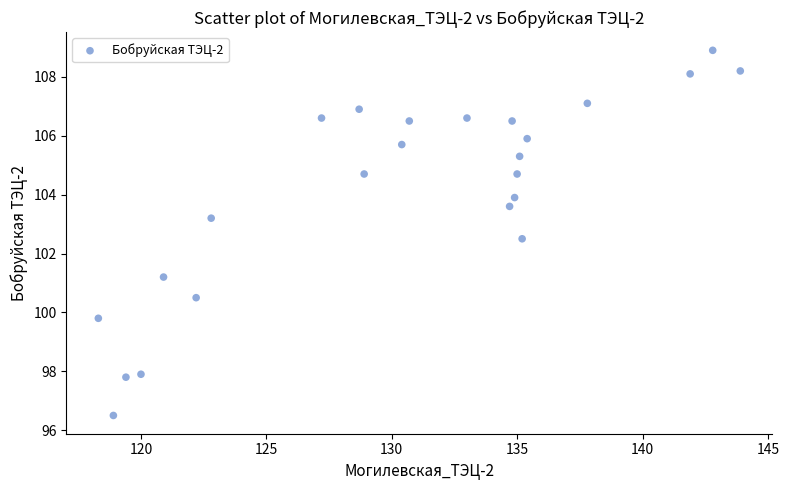

What is the range of Y values (max minus min)?

12.4